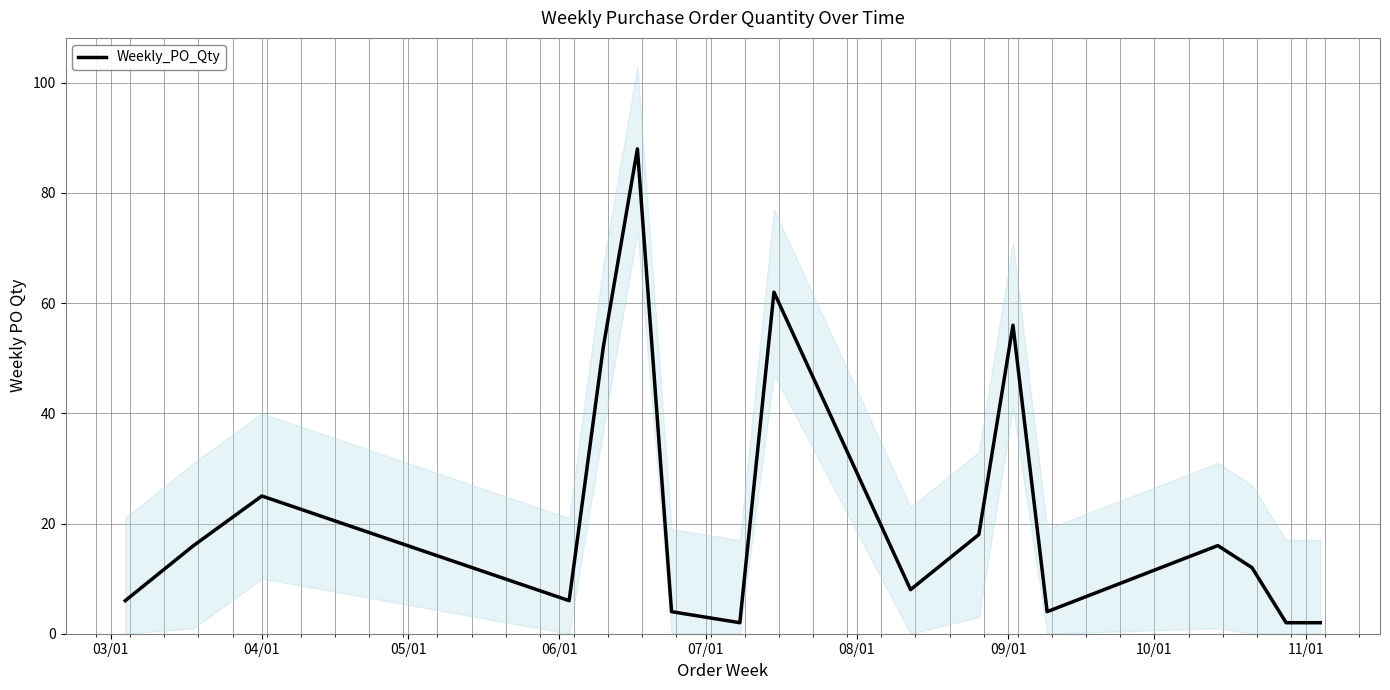

What is the label of the 4th point from the left?

06/01